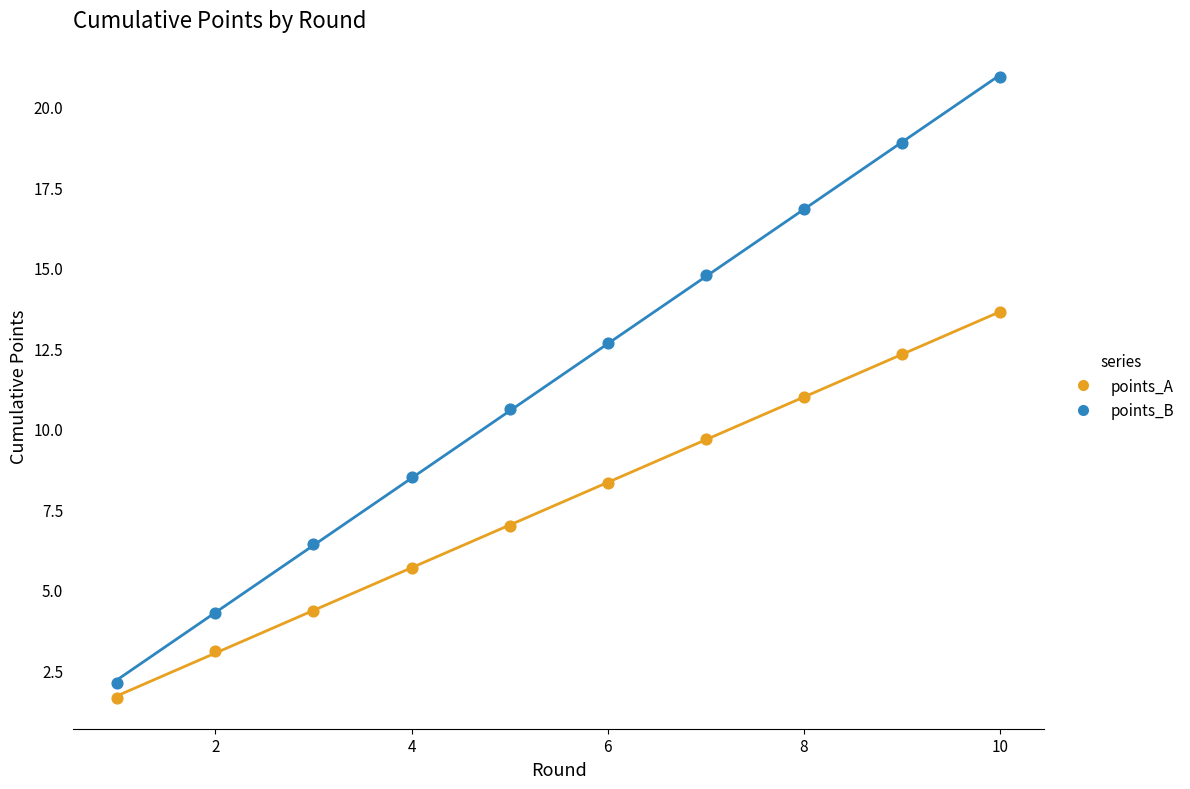

Which series has the largest Y range (max minus min)?

points_B